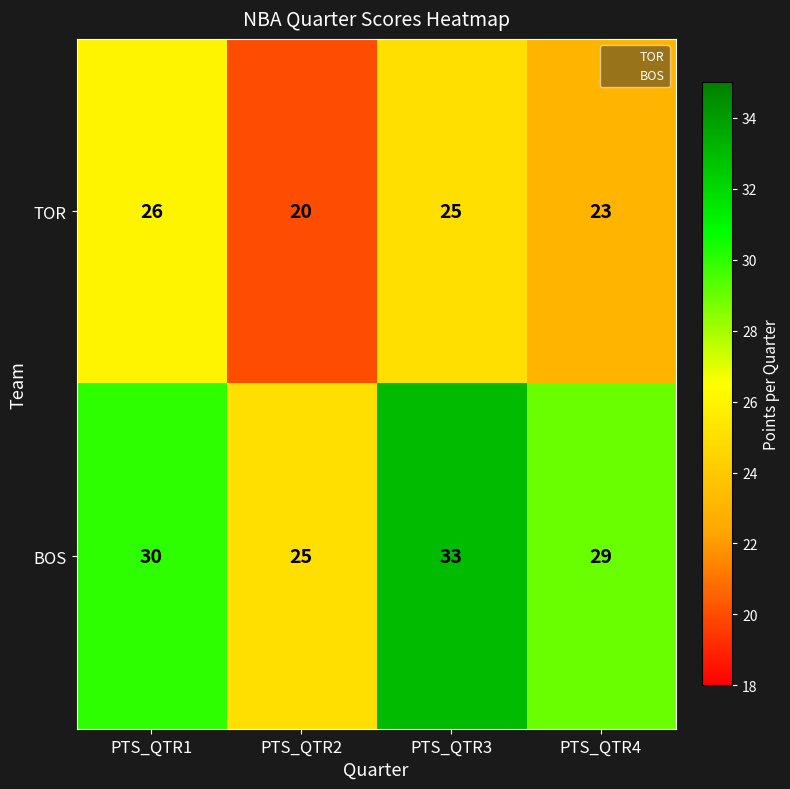

How many series are shown in this chart?

2